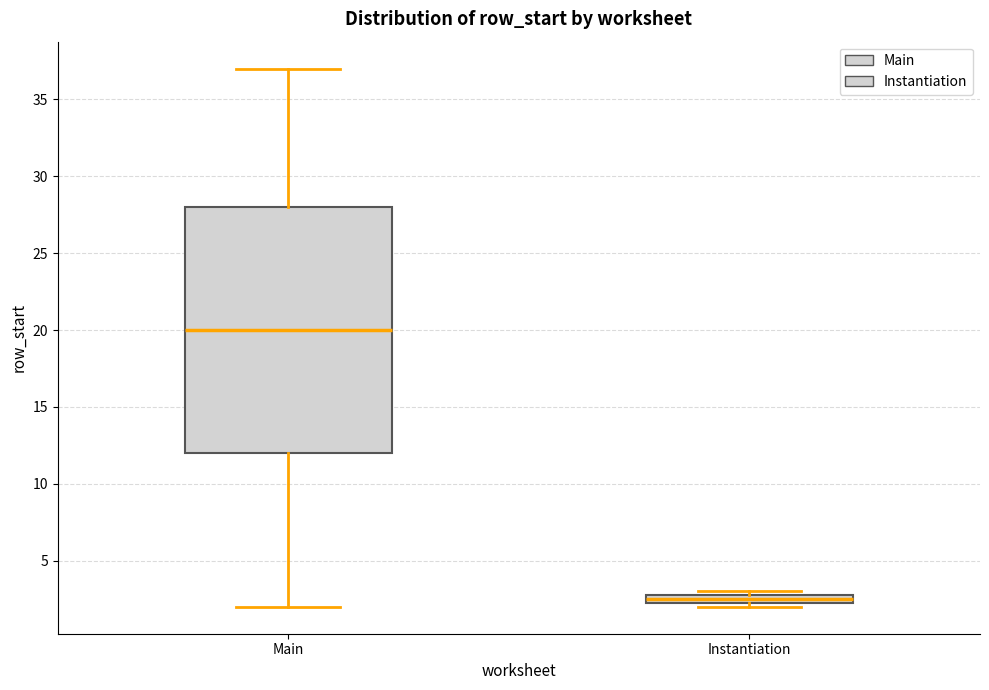

Comparing the boxes themselves (not the whiskers), which one is the tallest?

Main